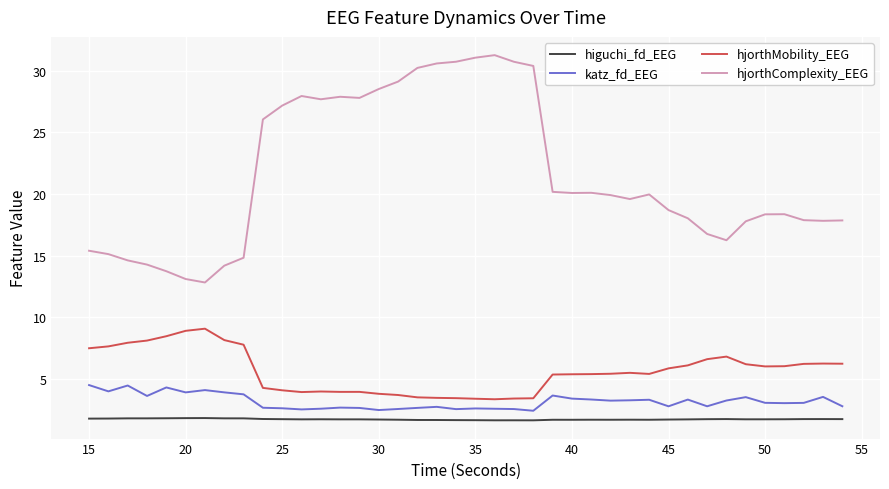

What is the greatest value displayed?

31.3